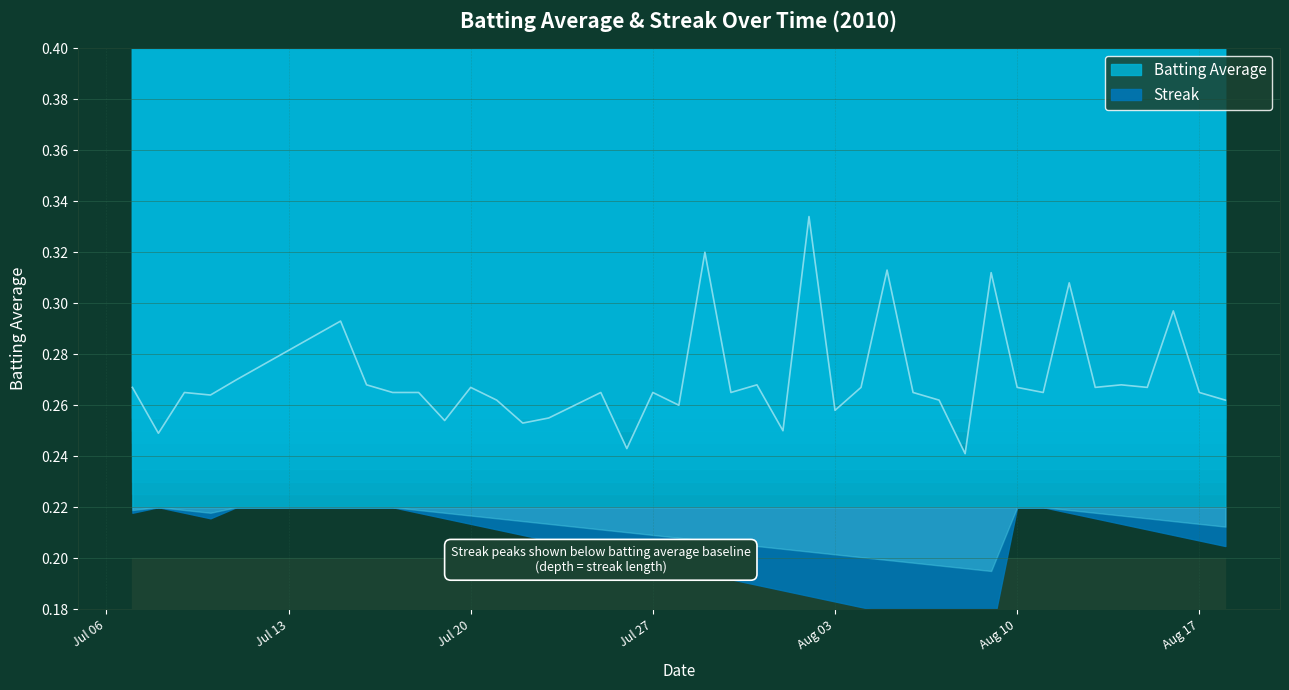

List the labels in order of value, smallest first.

2010-08-08, 2010-07-26, 2010-07-08, 2010-08-01, 2010-07-22, 2010-07-19, 2010-07-23, 2010-08-03, 2010-07-24, 2010-07-28, 2010-07-21, 2010-08-07, 2010-08-18, 2010-07-10, 2010-07-09, 2010-07-17, 2010-07-18, 2010-07-25, 2010-07-27, 2010-07-30, 2010-08-06, 2010-08-11, 2010-08-17, 2010-07-07, 2010-07-20, 2010-08-04, 2010-08-10, 2010-08-13, 2010-08-15, 2010-07-16, 2010-07-31, 2010-08-14, 2010-07-11, 2010-07-15, 2010-08-16, 2010-08-12, 2010-08-09, 2010-08-05, 2010-07-29, 2010-08-02